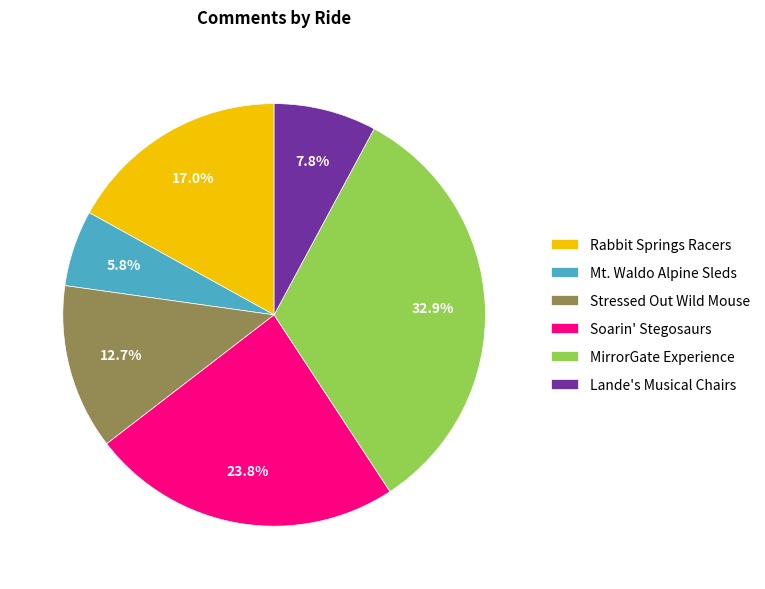

Rank the categories by value from lowest to highest.

Mt. Waldo Alpine Sleds, Lande's Musical Chairs, Stressed Out Wild Mouse, Rabbit Springs Racers, Soarin' Stegosaurs, MirrorGate Experience